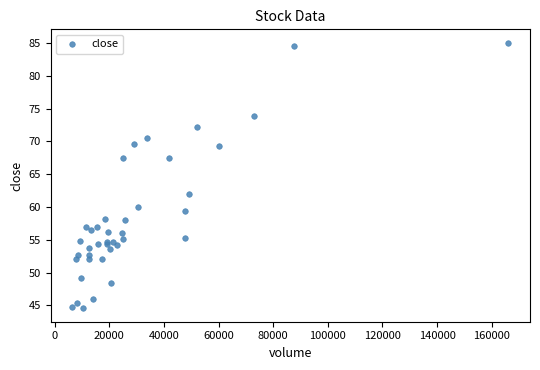

What Y value in the scatter plot is closest to 64?

62.0